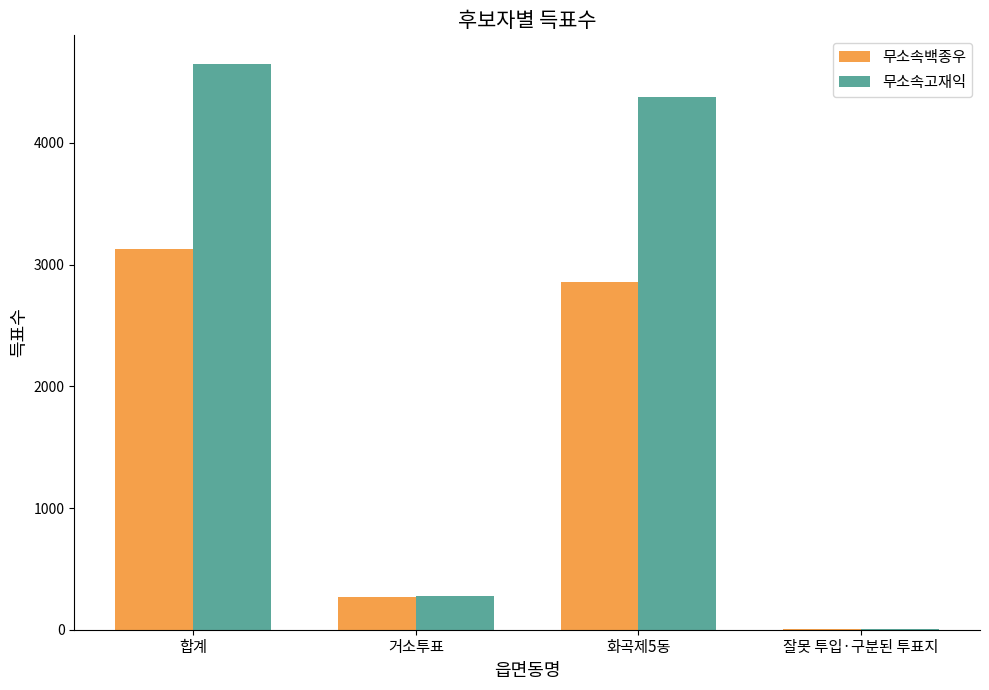

At which label is 무소속백종우 closest to 1566?

화곡제5동